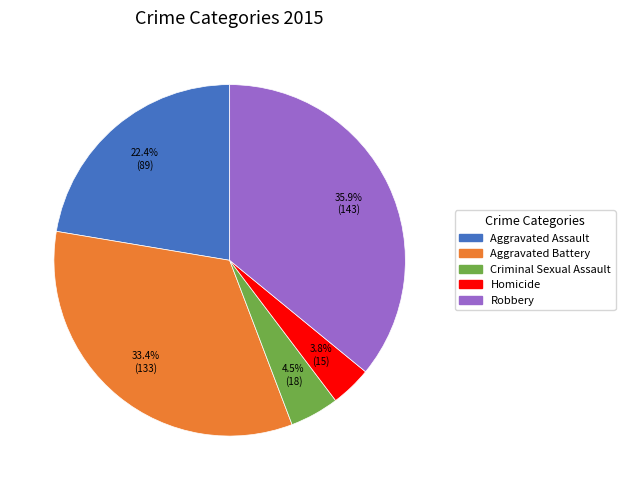

How many segments does this pie chart have?

5